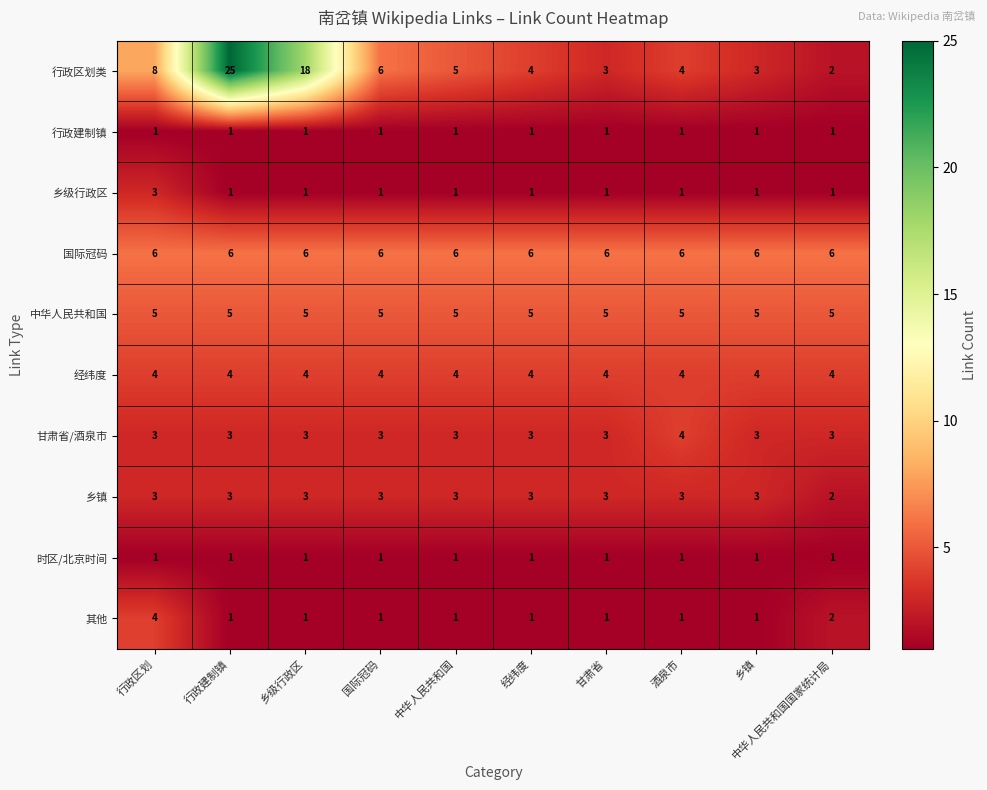

The value of 行政建制镇 at 经纬度 is 1. True or false?

True